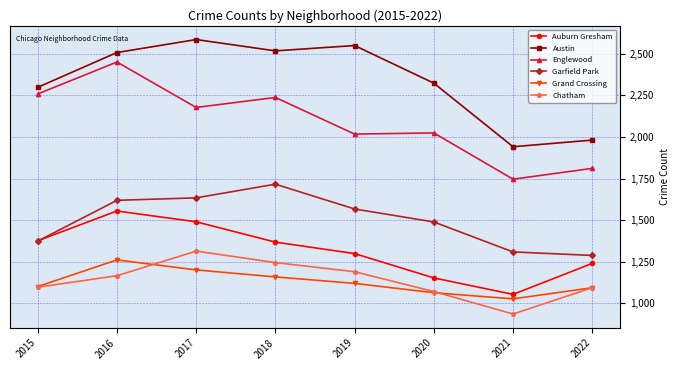

What is the difference between the highest and lowest values at 2016?

1341